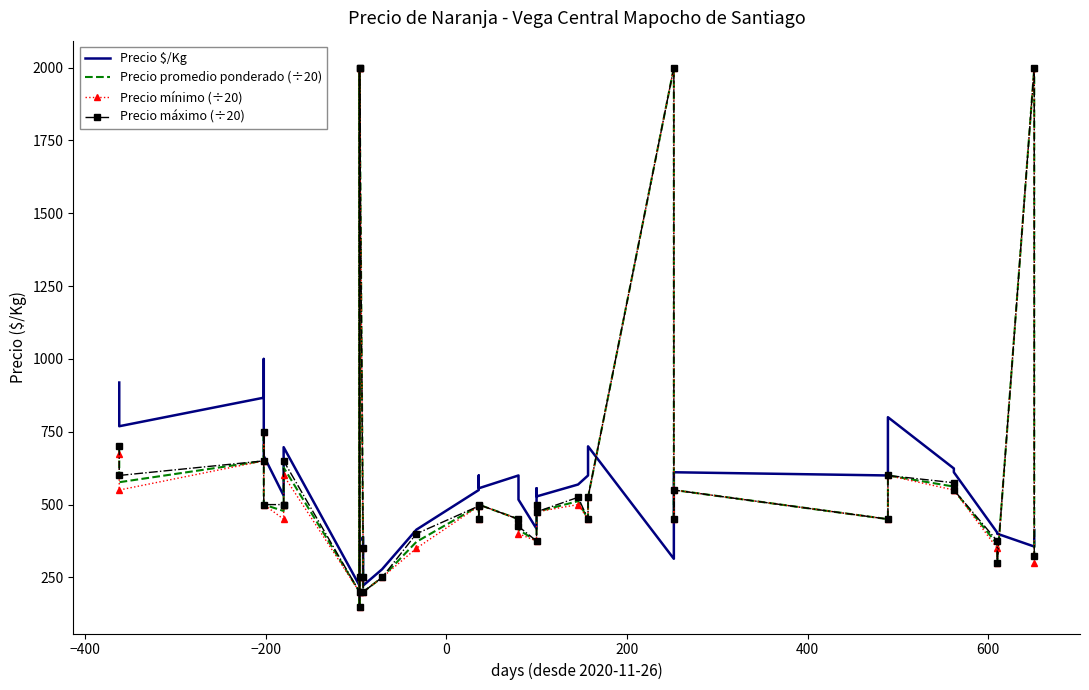

True or false: Precio promedio ponderado (÷20) and Precio mínimo (÷20) cross at least once.

False